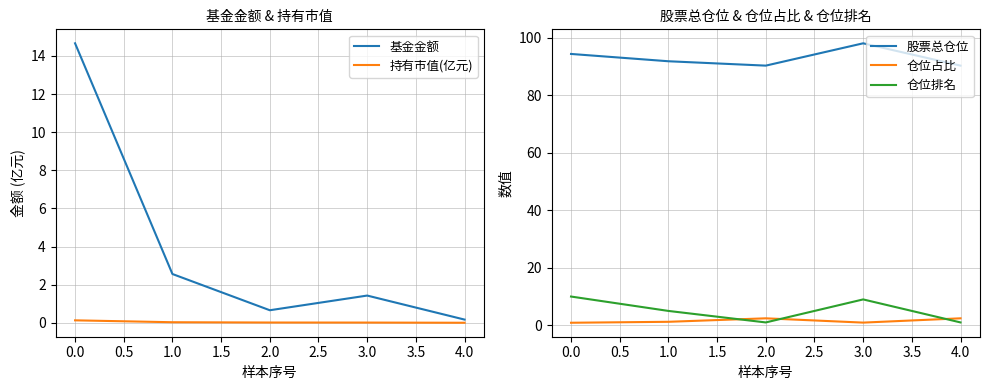

The 股票总仓位 series shows 90.3 at 4.0. True or false?

True